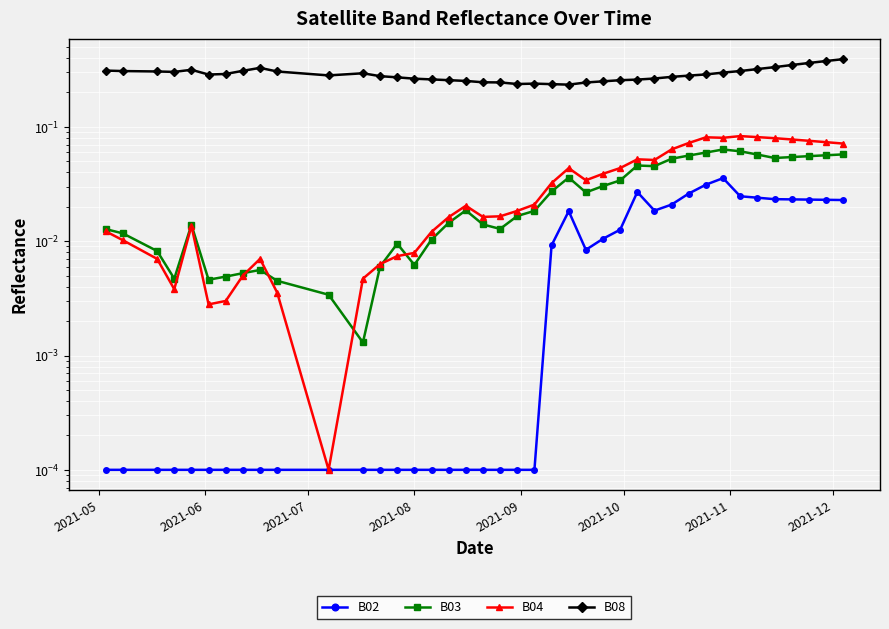

The B02 series shows 0.0 at 2021-10. True or false?

False